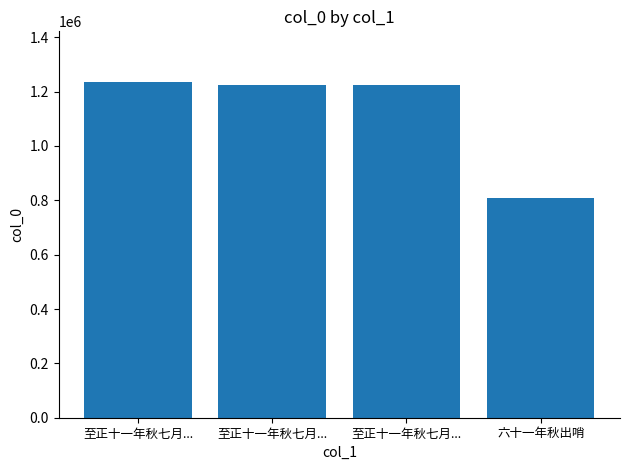

Rank the categories by value from lowest to highest.

六十一年秋出哨, 至正十一年秋七月..., 至正十一年秋七月..., 至正十一年秋七月...